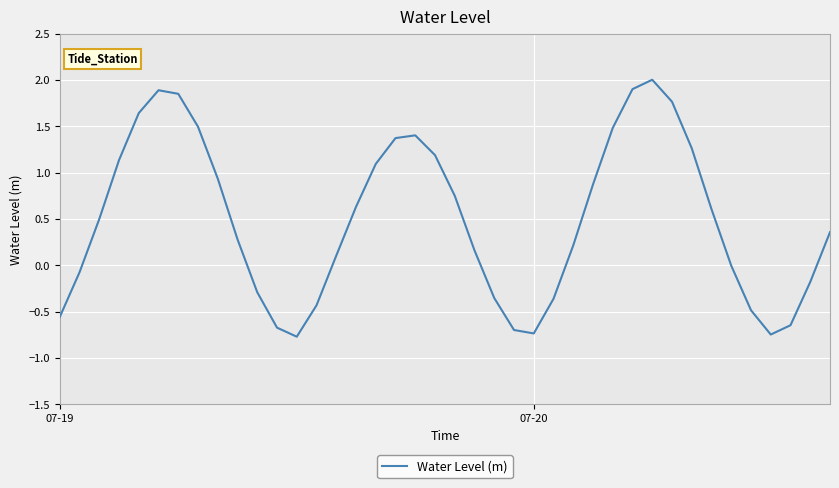

What is the difference between the maximum and minimum values?

2.8